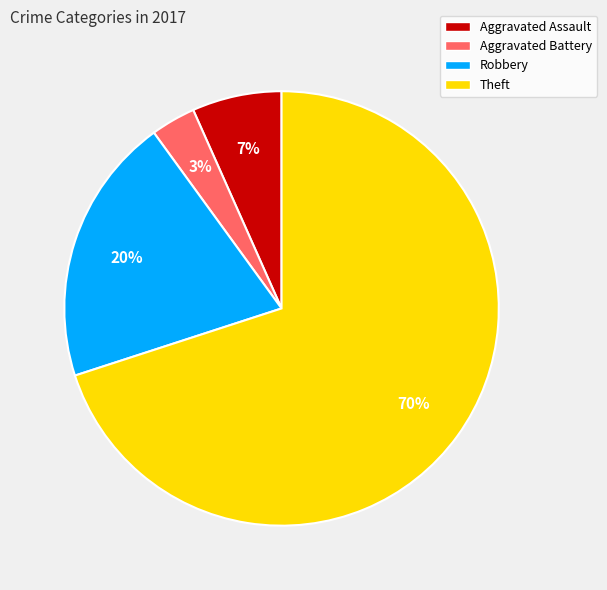

Between Aggravated Battery and Theft, which is larger?

Theft